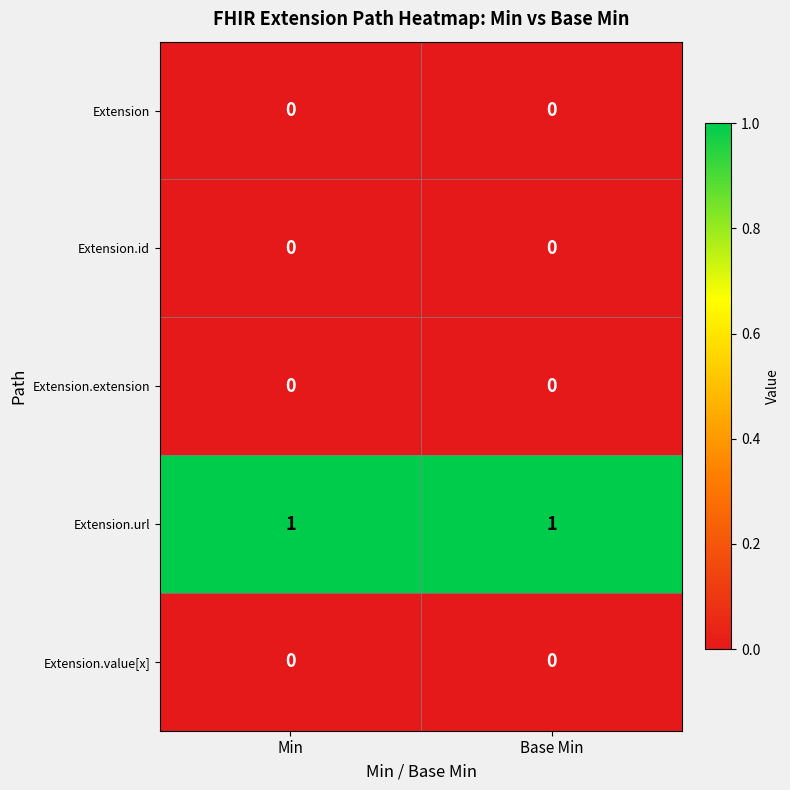

Reading left to right, extract all data points from this chart.

Extension: 0	0
Extension.id: 0	0
Extension.extension: 0	0
Extension.url: 1	1
Extension.value[x]: 0	0